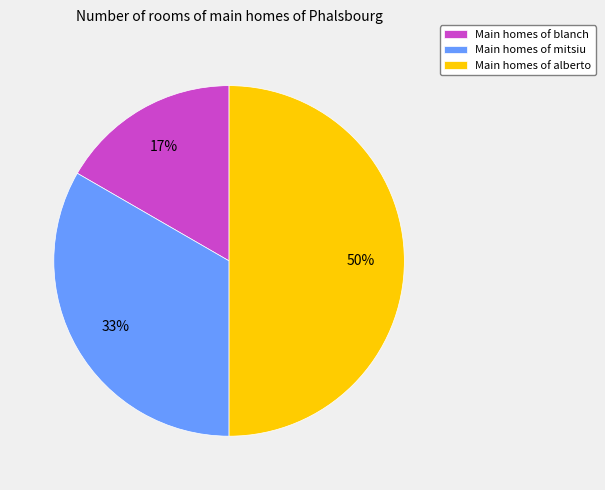

How many segments does this pie chart have?

3